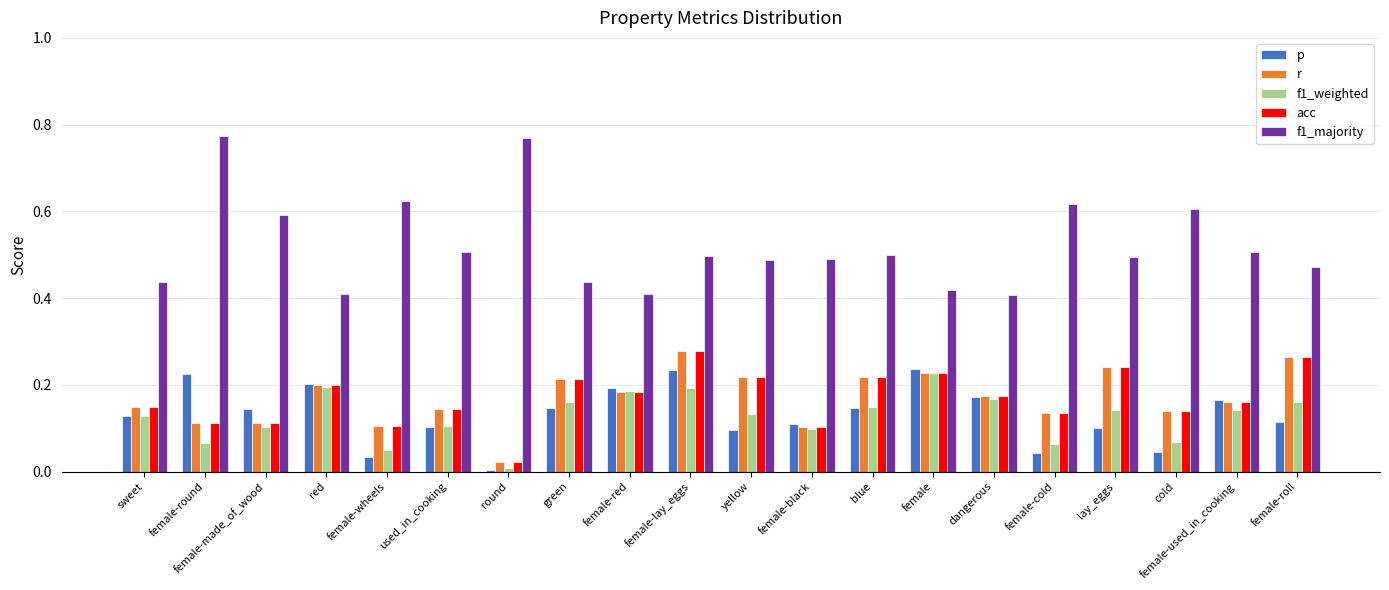

Which series has the largest total across all categories?

f1_majority